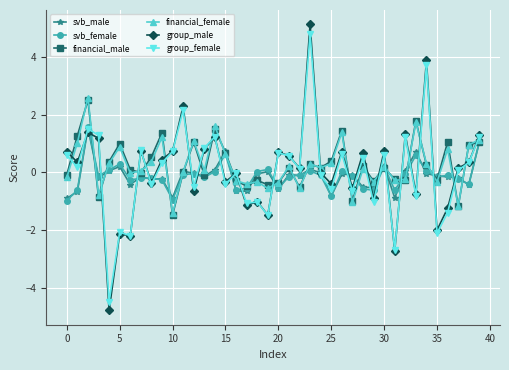

How many intersections are there between group_male and financial_male?

24